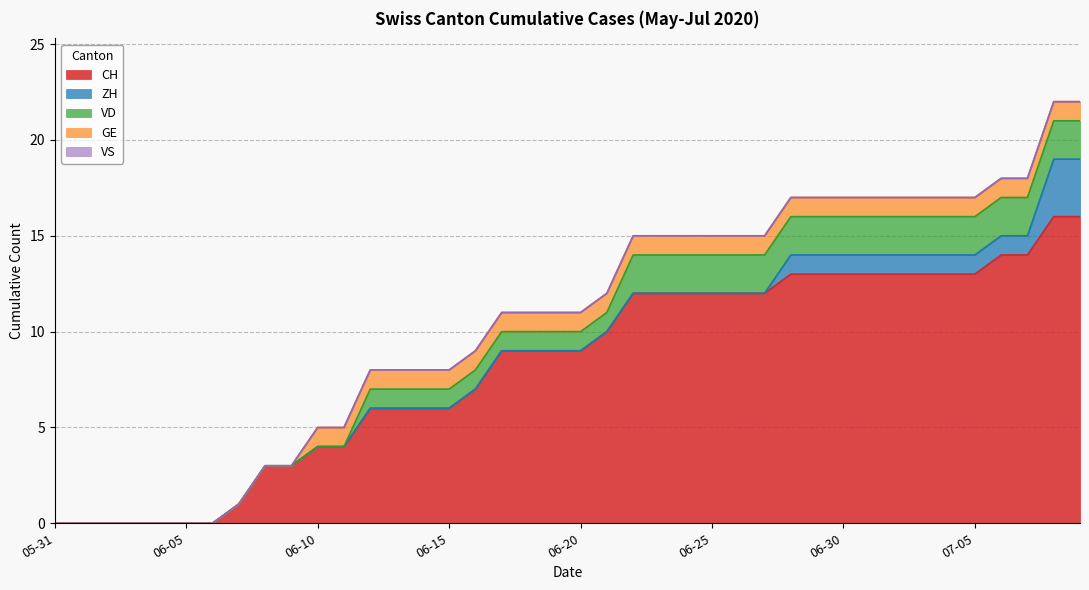

At which category does the chart reach its peak across all series?

2020-07-08